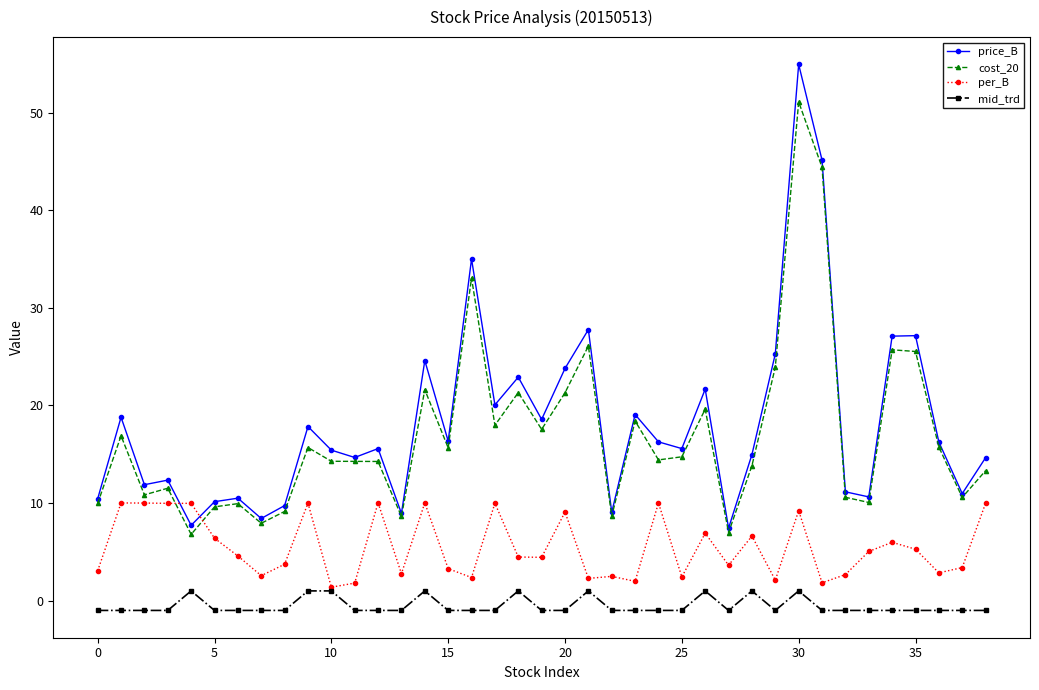

What is the maximum value shown in the chart?

54.9